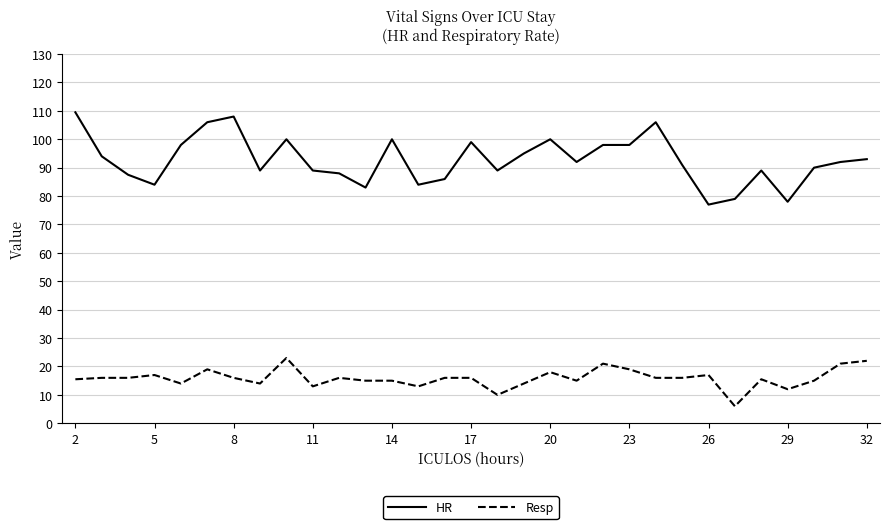

Rank the series by their average value, from lowest to highest.

Resp, HR